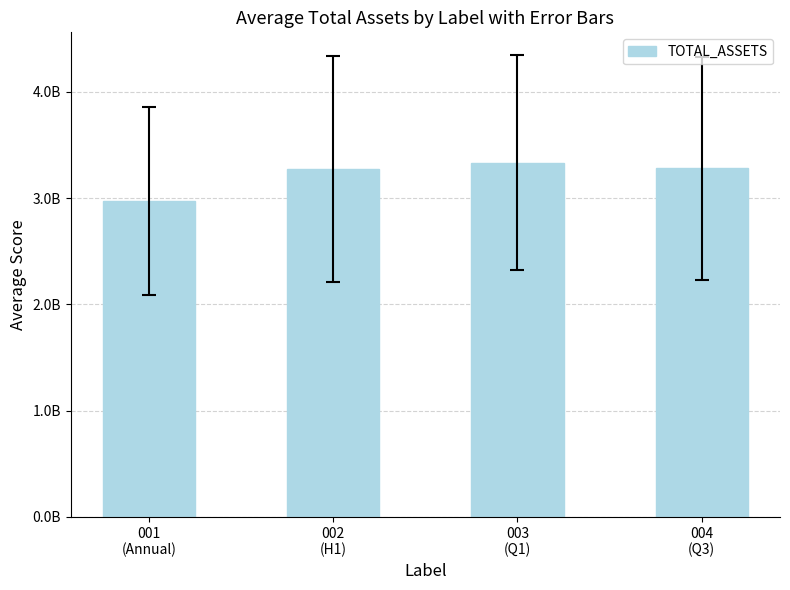

List the labels in order of value, largest first.

003
(Q1), 004
(Q3), 002
(H1), 001
(Annual)